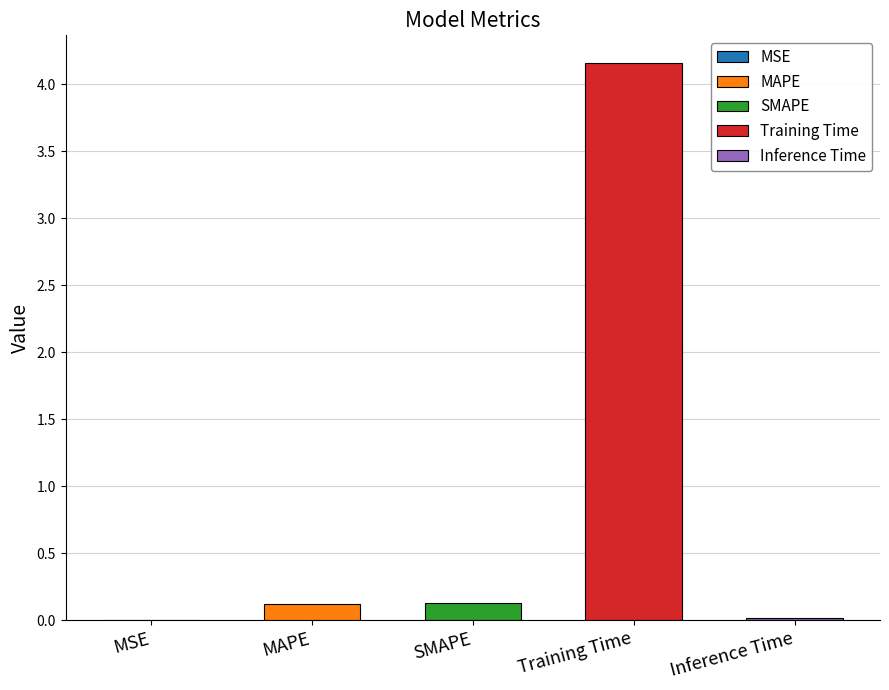

Is it true that the value at Training Time is 4.2?

True